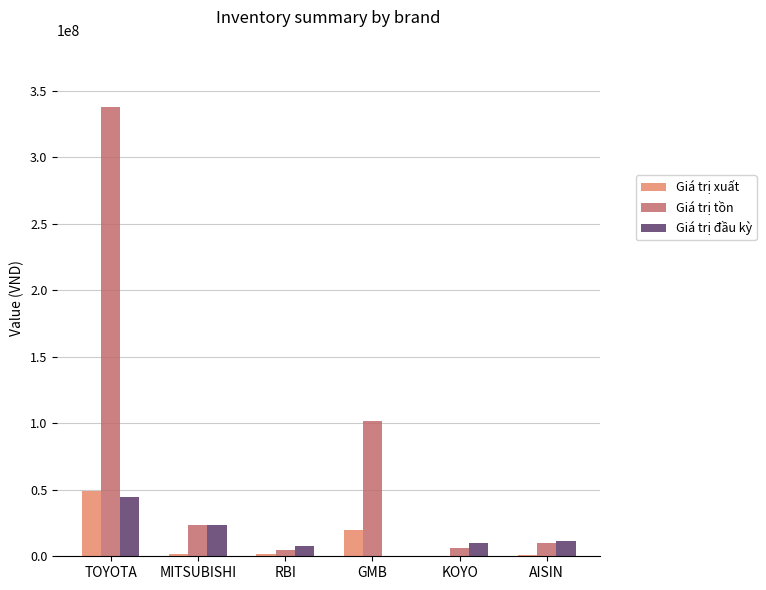

What is the sum of all Giá trị đầu kỳ values?

96828935